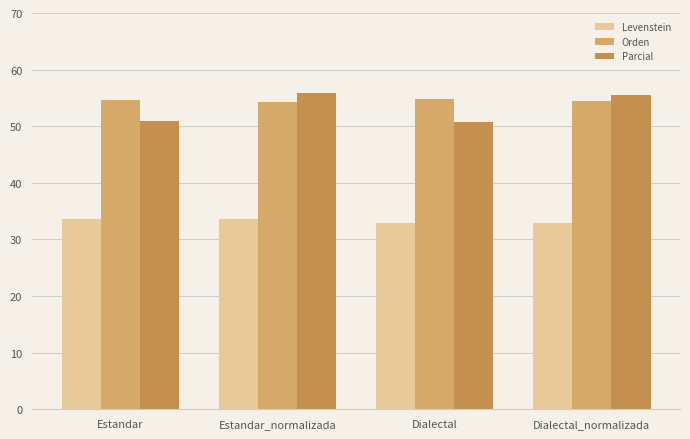

What is the sum of the Orden values at Estandar and Dialectal?

109.5